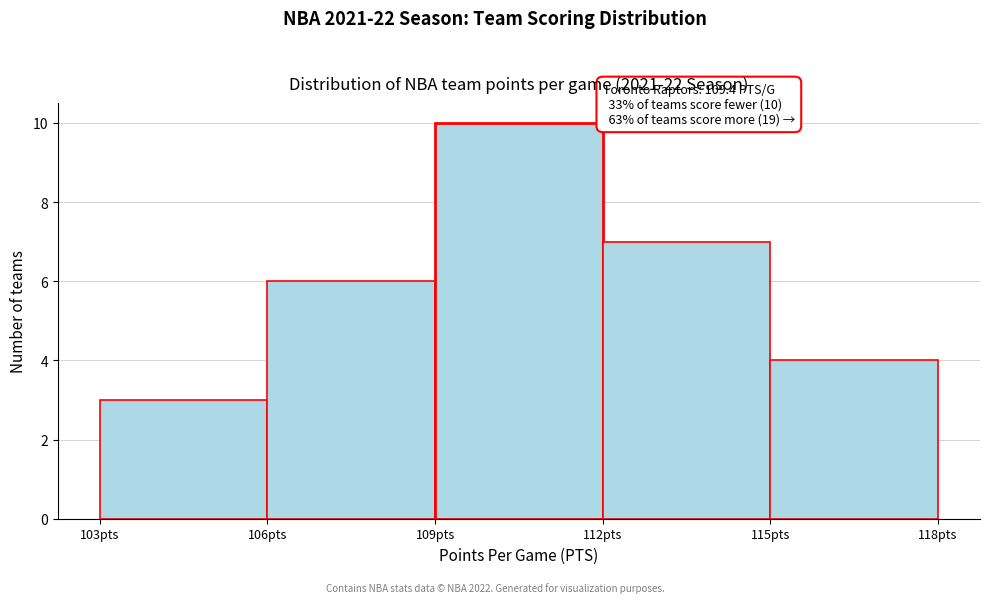

Over which range of the x-axis is the bar tallest?

109 to 112